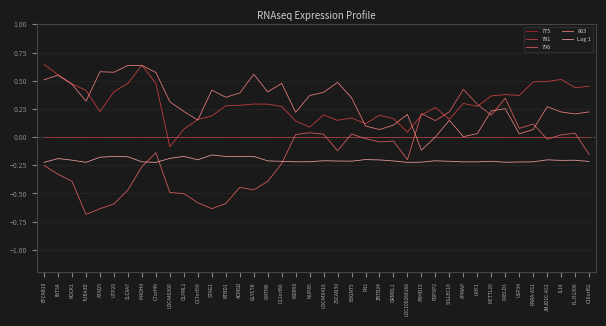

At which label does 796 reach its peak?

APMAP